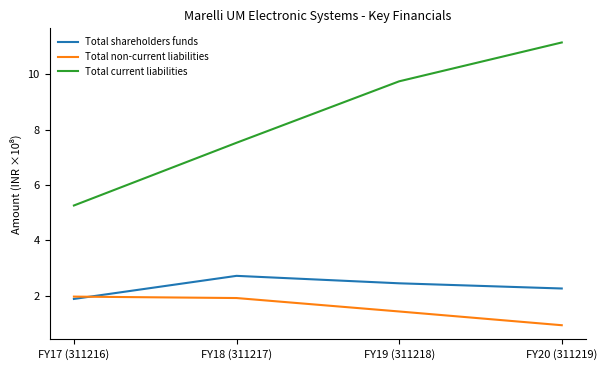

What value does the Total non-current liabilities series have at FY20 (311219)?

0.9